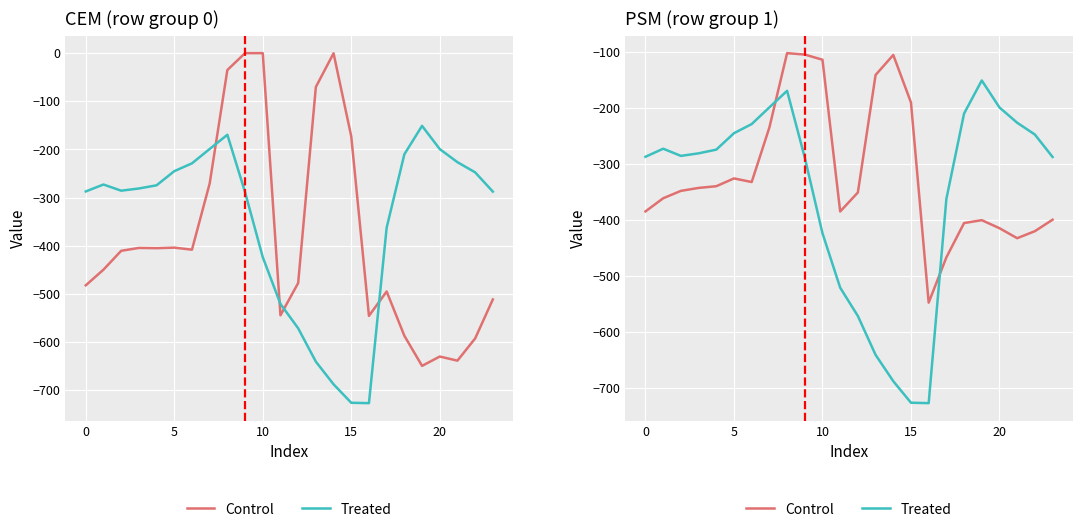

What is the difference between the second highest and minimum values in the Treated series?

557.1